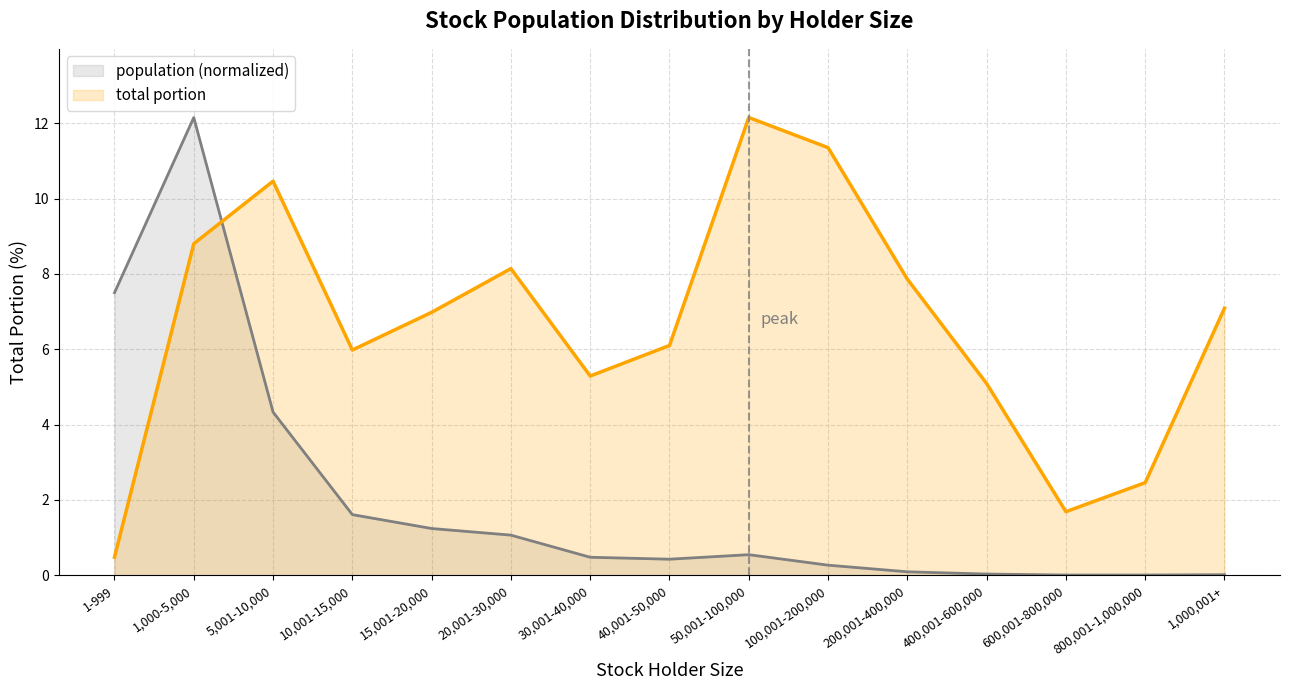

Is the value of total portion at 1,000,001+ greater than the value of population at 1,000,001+?

Yes